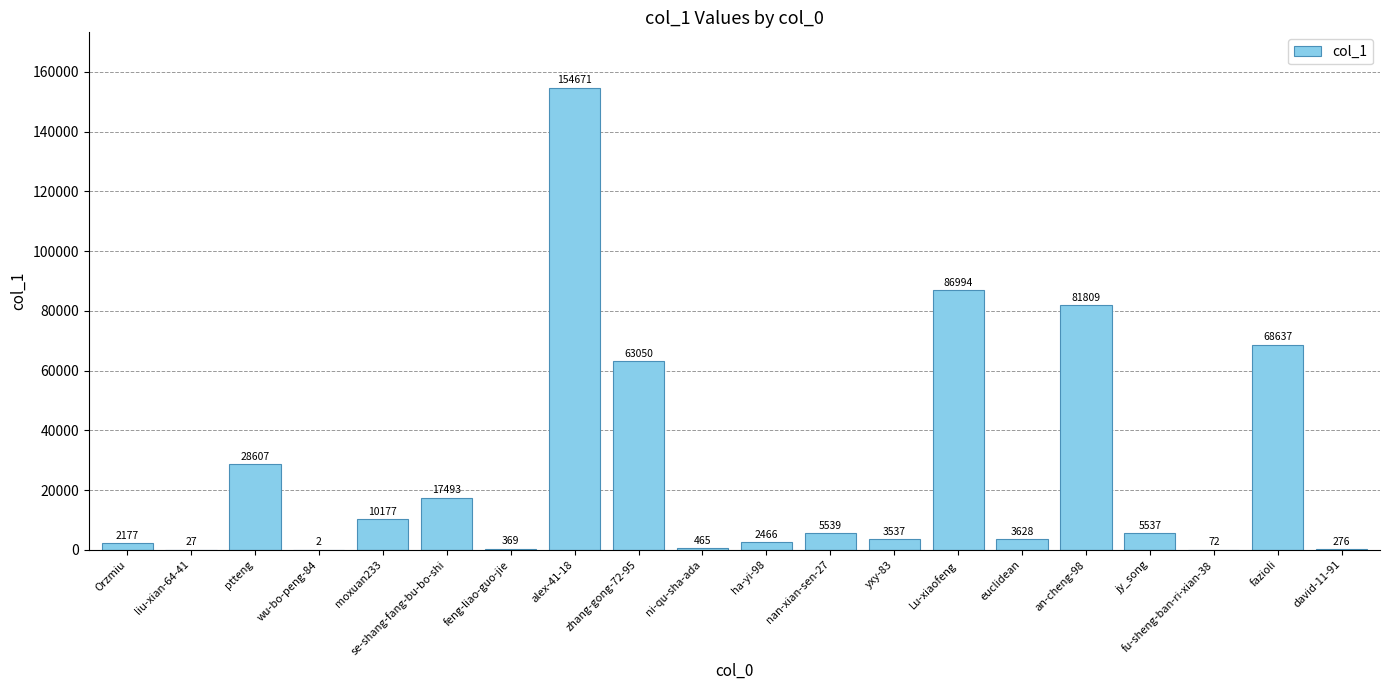

True or false: the data shows 27 at liu-xian-64-41.

True